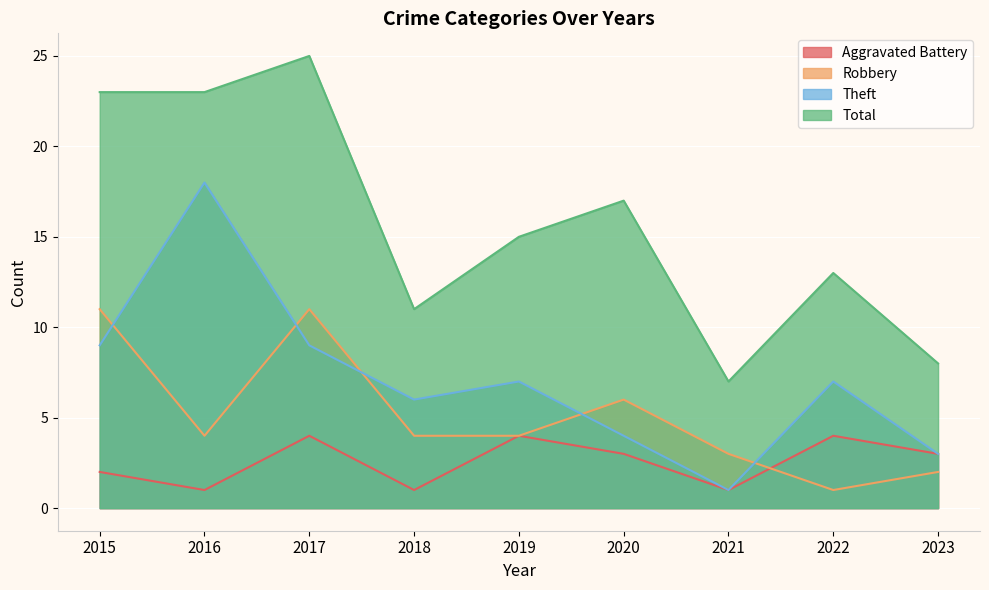

In Theft, how many points are higher than both neighbors (excluding endpoints)?

3